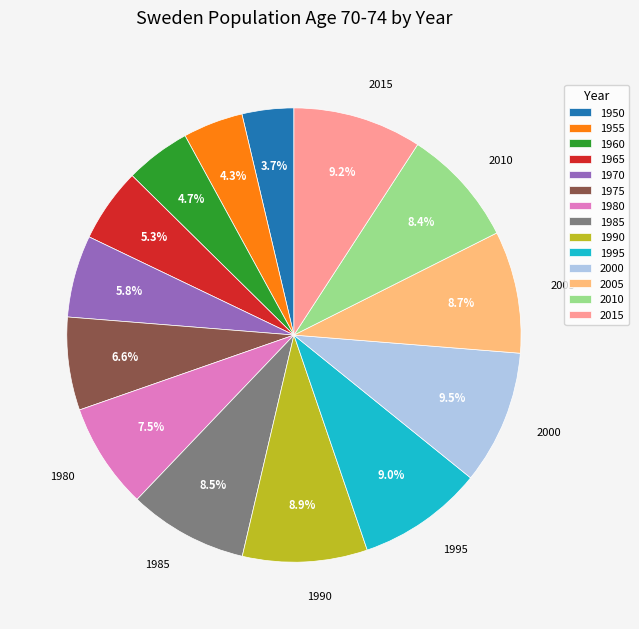

Is there a majority slice in this chart?

No